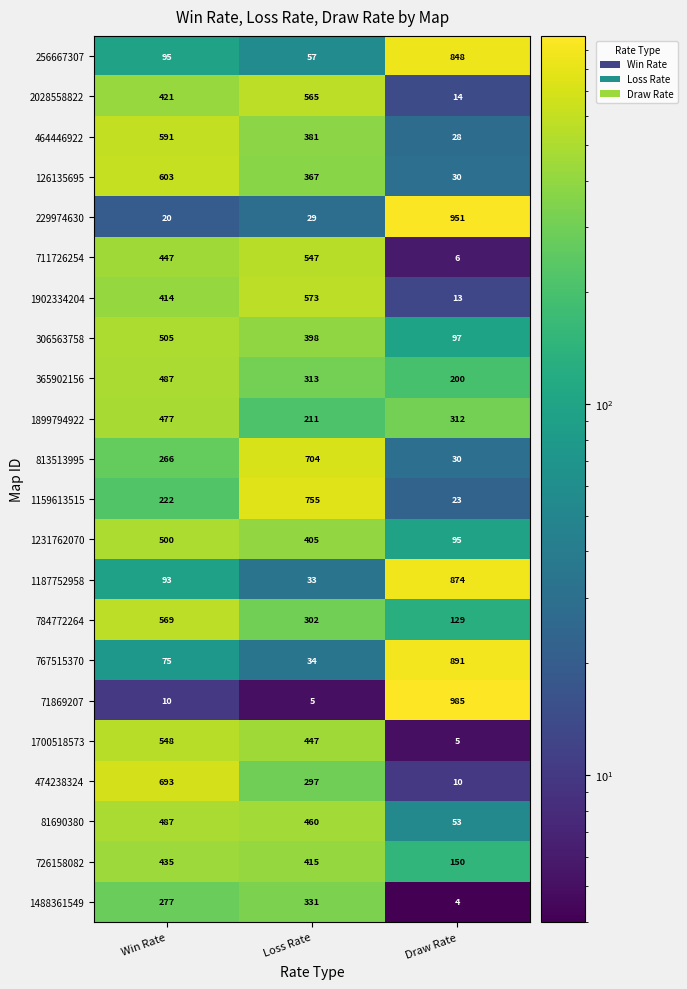

At which category does the chart reach its peak across all series?

Draw Rate